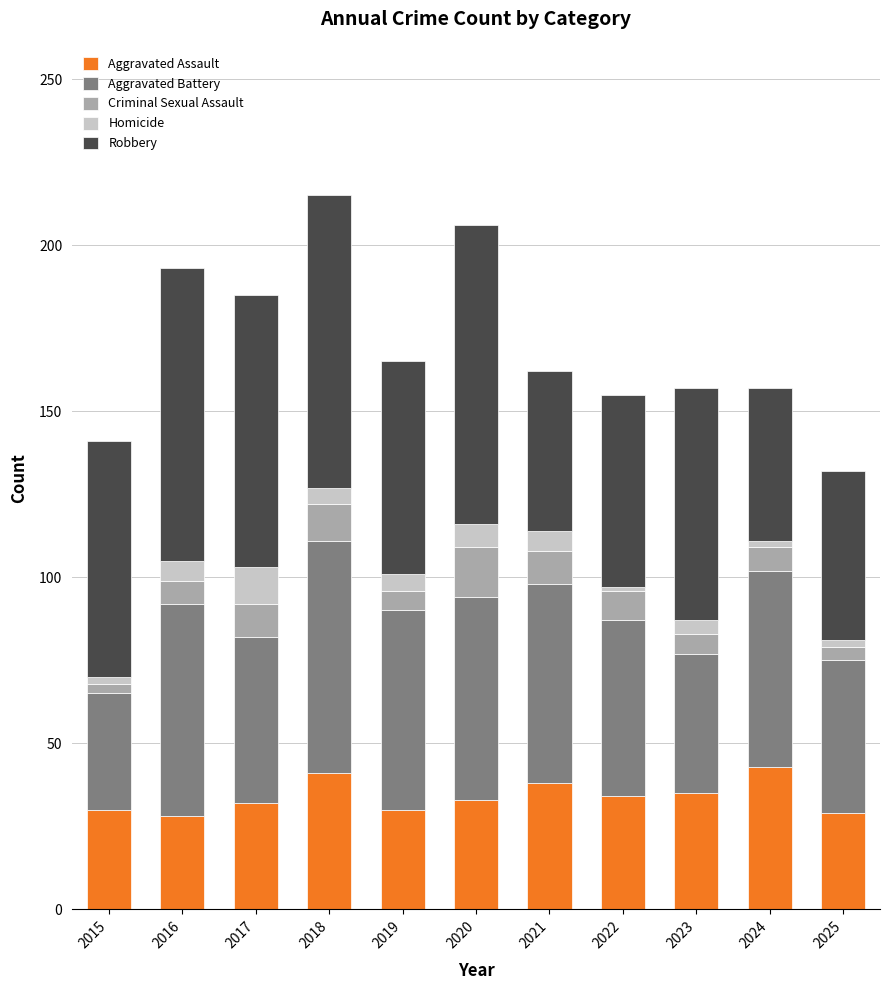

The value of Aggravated Assault at 2020 is 33. True or false?

True